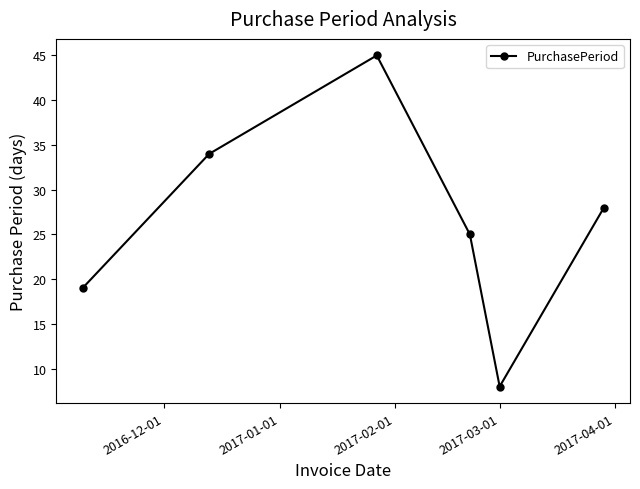

How many points are higher than both their immediate neighbors (excluding endpoints)?

1